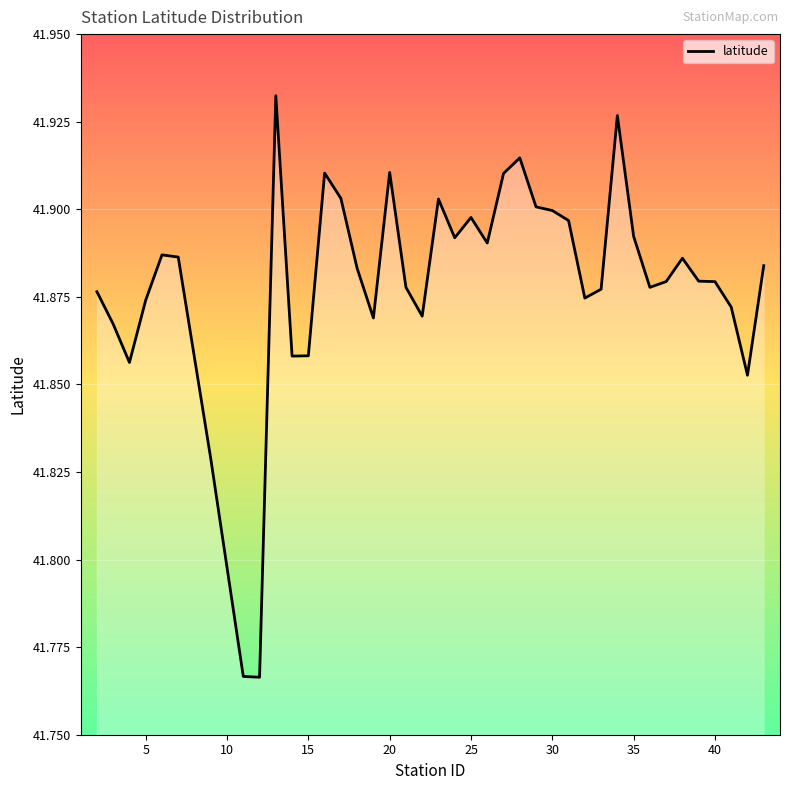

How many interior local peaks (higher than both neighbors) does the data have?

9